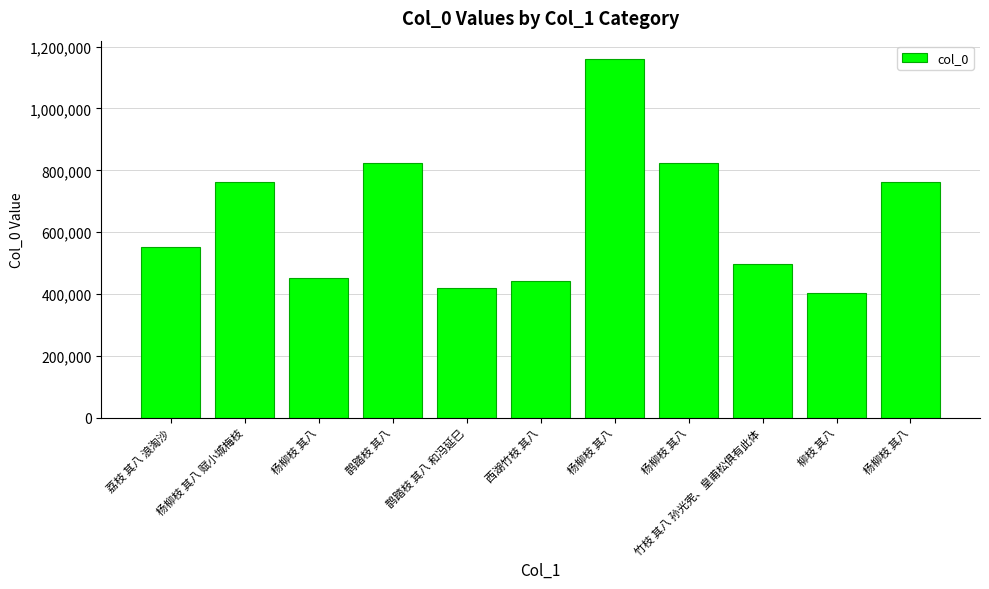

Does the chart contain any negative values?

No